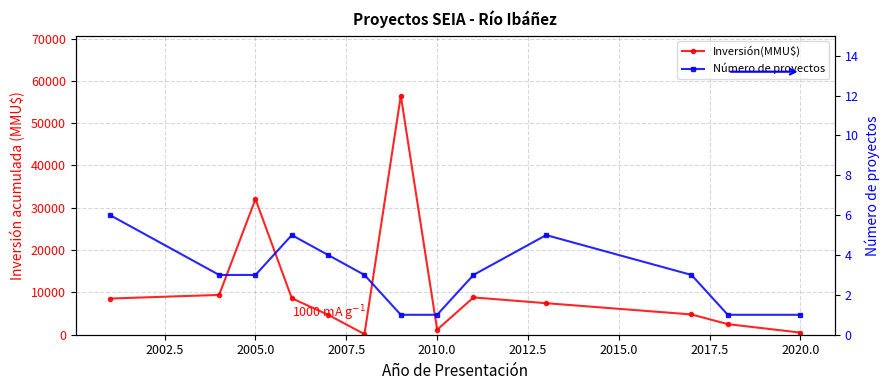

What is the total value across all series at 2020.0?

501